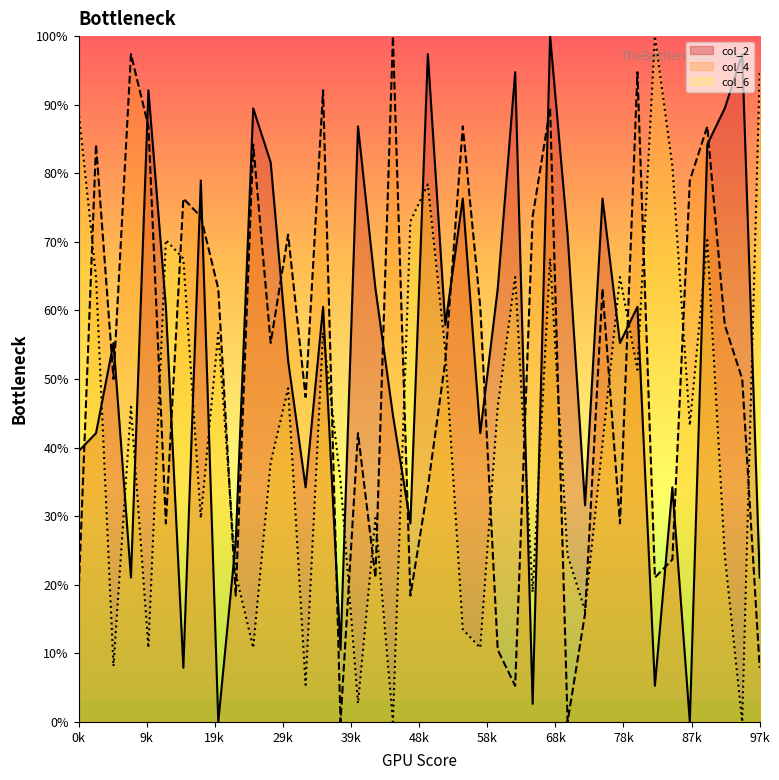

What is the total value across all series at 32?

206.6